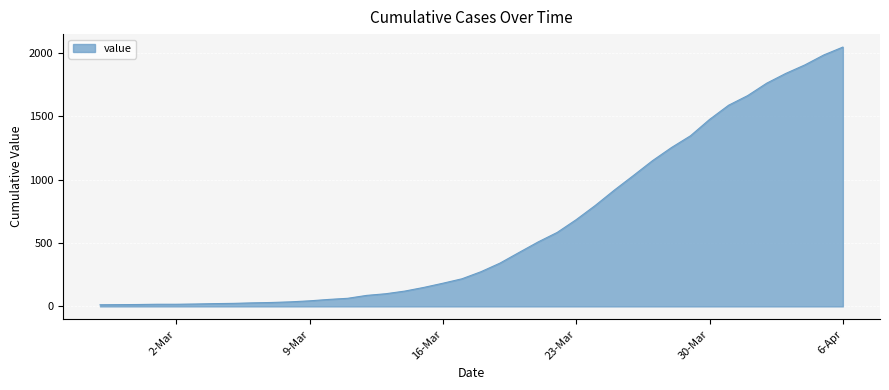

What is the average value?

621